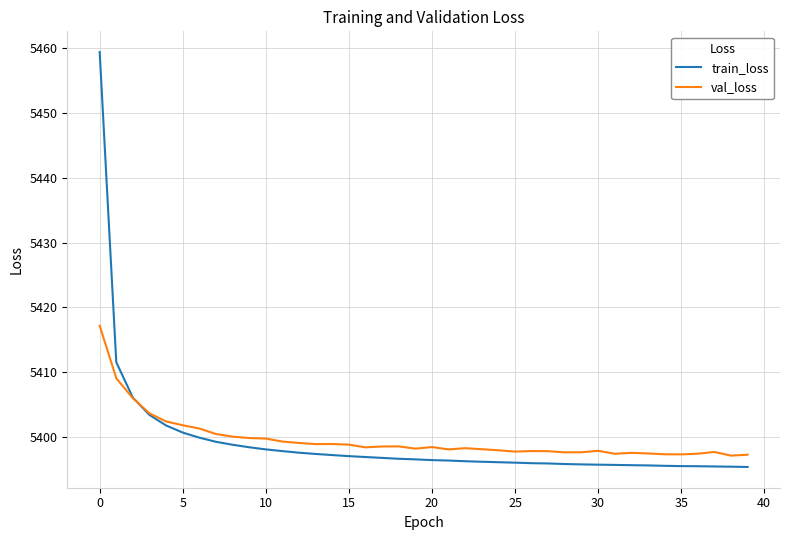

Rank the series by their maximum value, from lowest to highest.

val_loss, train_loss